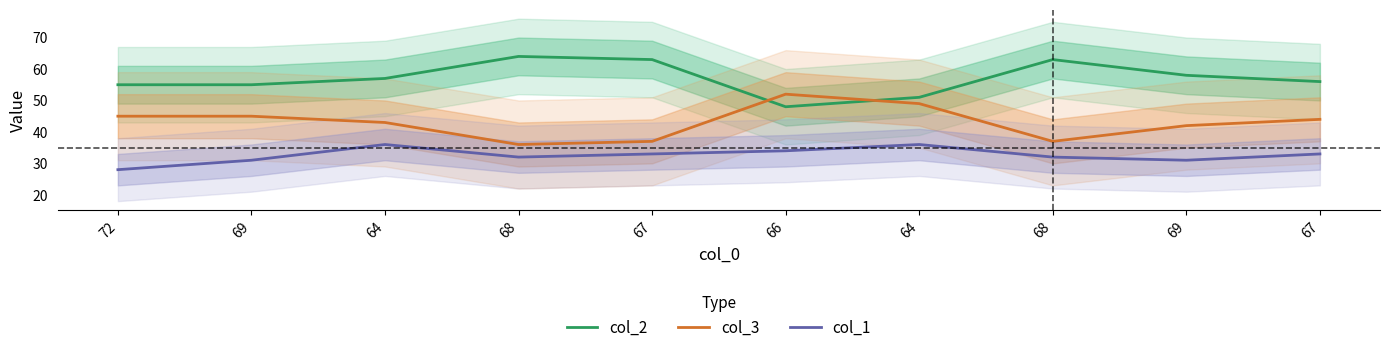

True or false: col_3 and col_1 cross at least once.

False